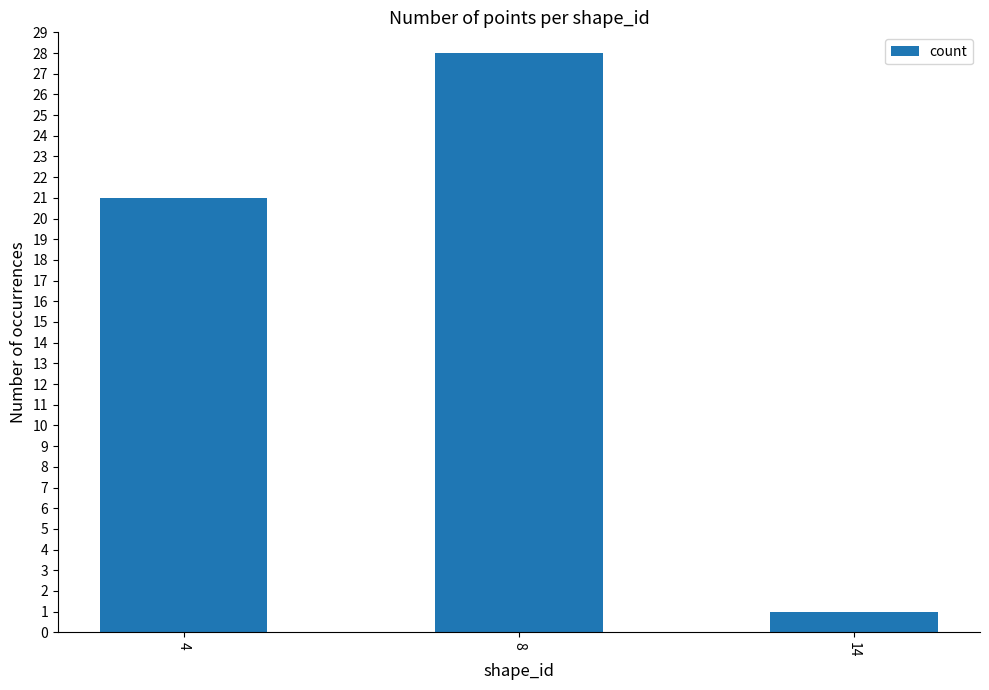

How many bars are there in total?

3